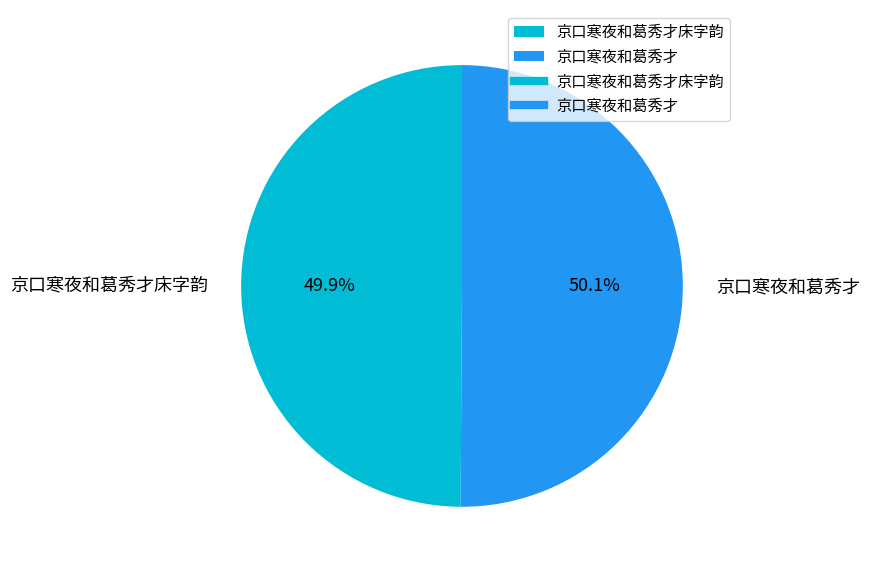

To the nearest percent, what portion does 京口寒夜和葛秀才床字韵 represent?

50%